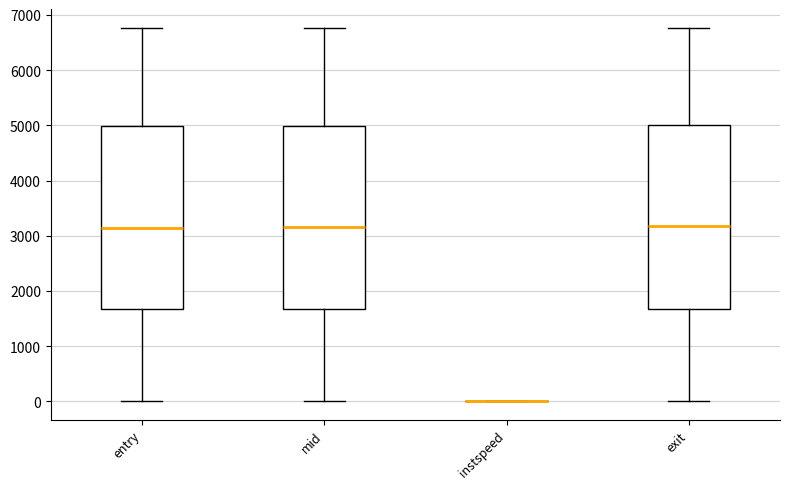

Where does the lower whisker of the box for mid end on the y-axis? The values are not printed on the chart, so give them approximately, as read against the axis.

0